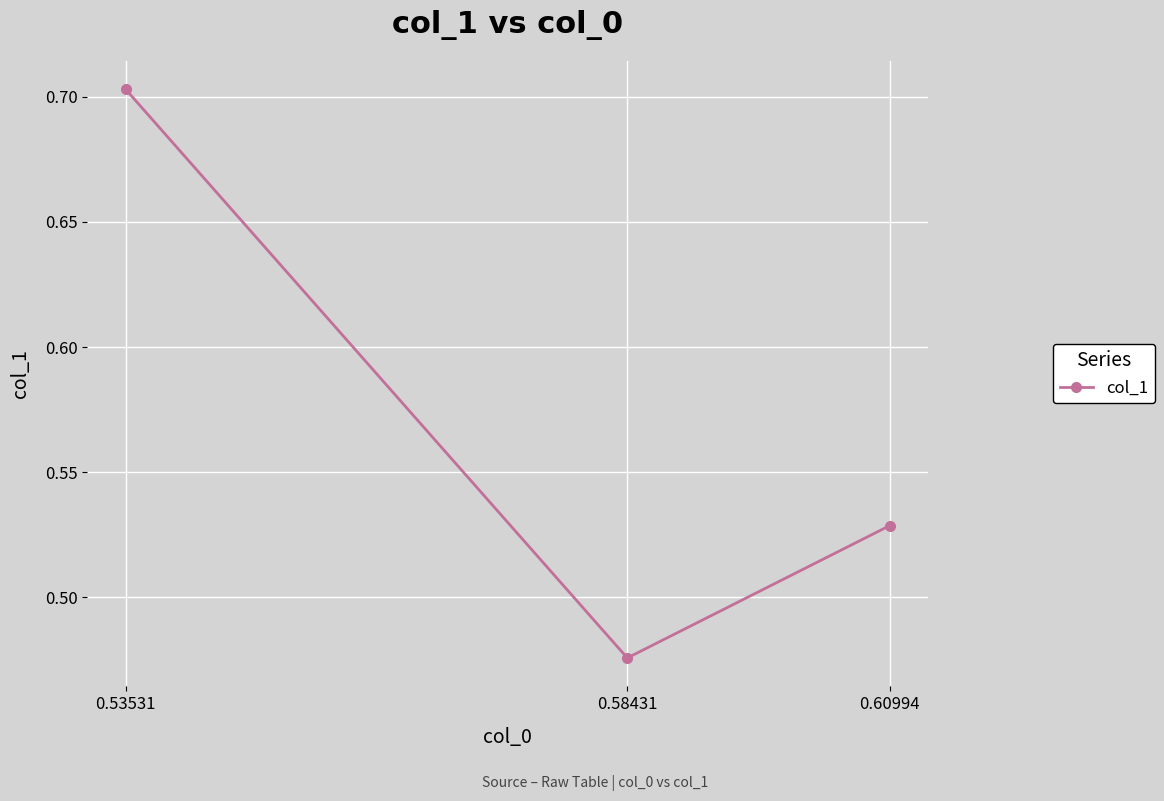

The value at 0.53531 is 1.0. True or false?

False